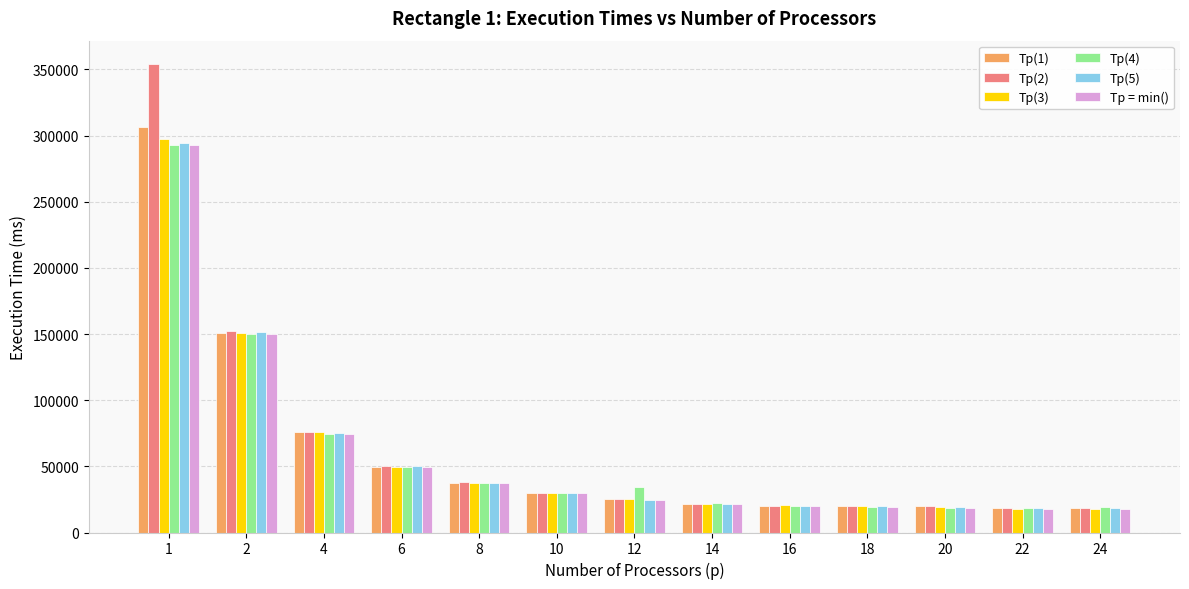

What are all the series names shown in the legend?

Тр(1), Тр(2), Тр(3), Тр(4), Тр(5), Тр = min()